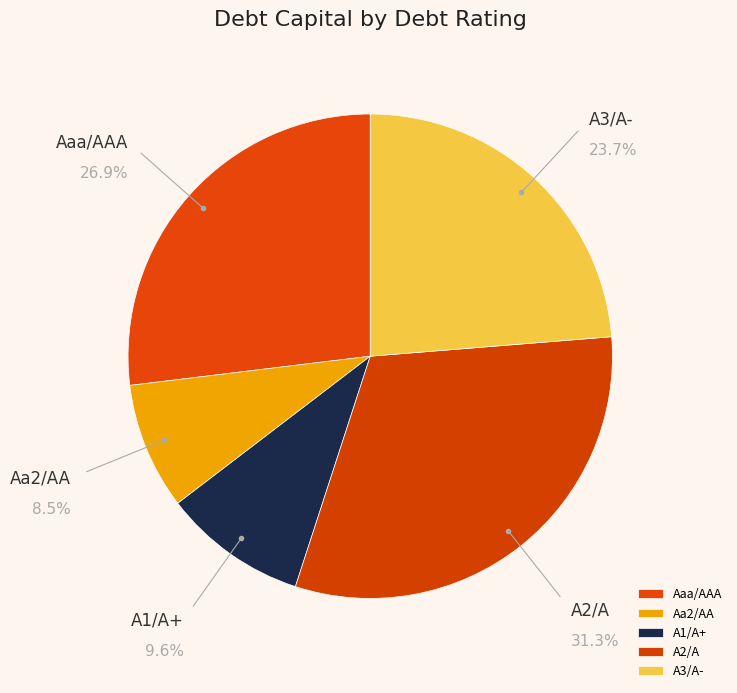

To the nearest percent, what is the difference between the largest and smallest slice percentages?

23%